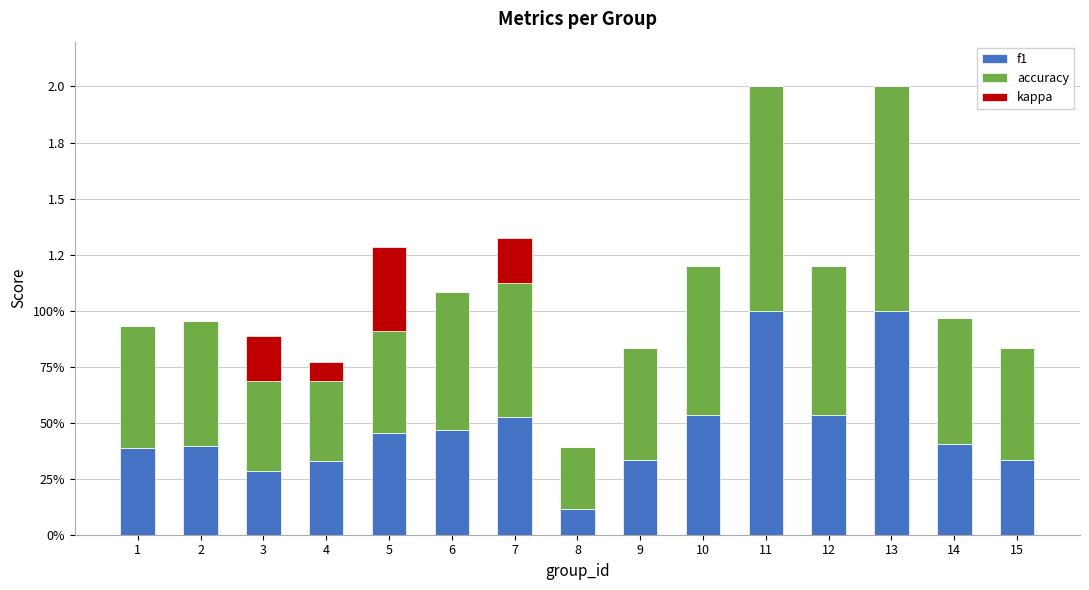

What are all the series names shown in the legend?

f1, accuracy, kappa